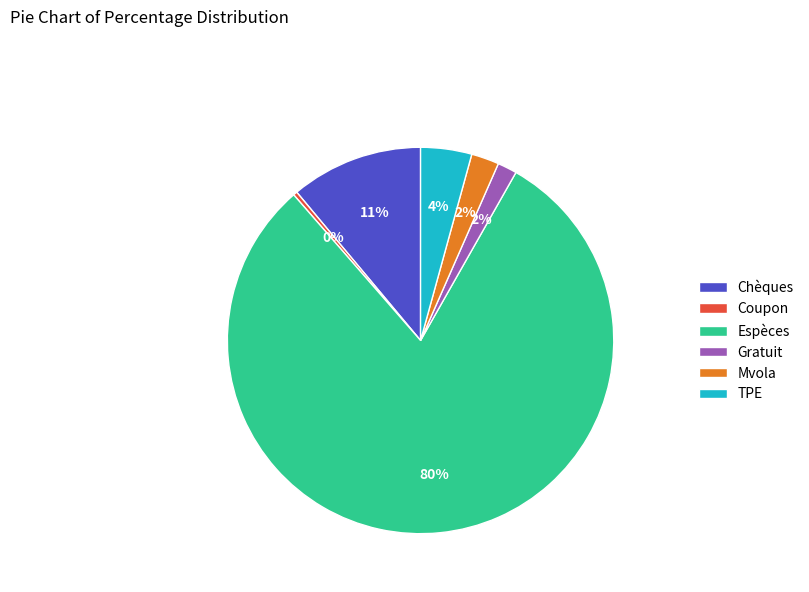

What is the largest slice in the pie chart?

Espèces